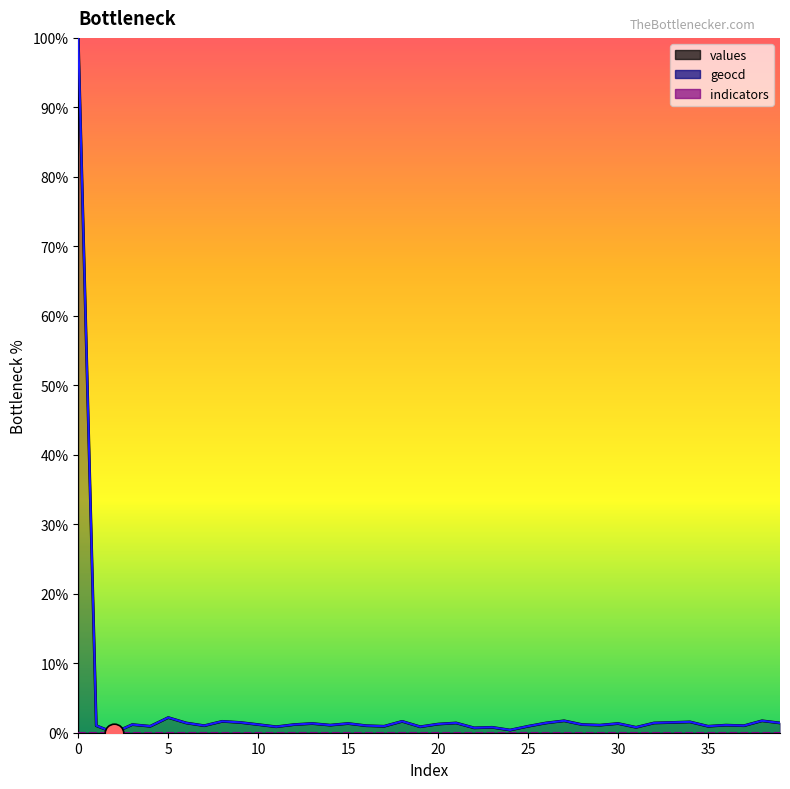

Is the value of geocd at 35 greater than the value of values at 19?

Yes